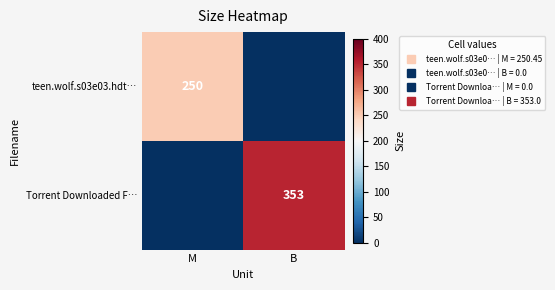

Which category has the lowest value across all series?

B